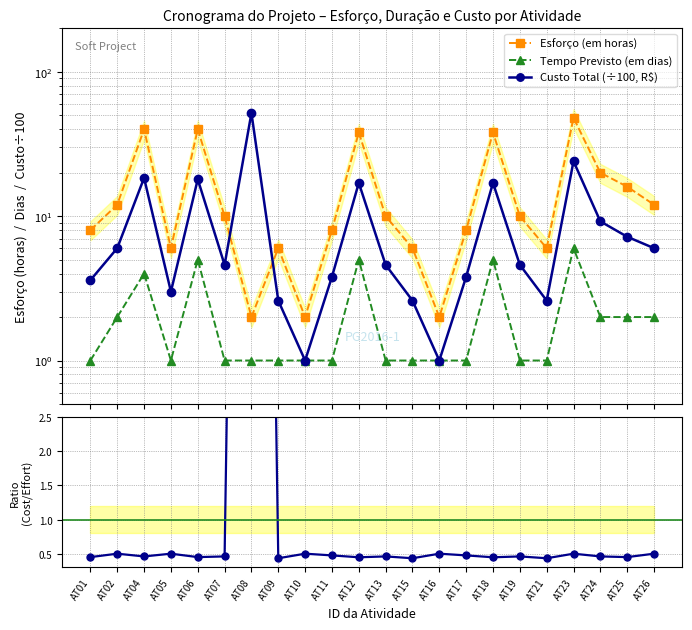

The value of Custo Total (÷100, R$) at AT15 is 1.4. True or false?

False